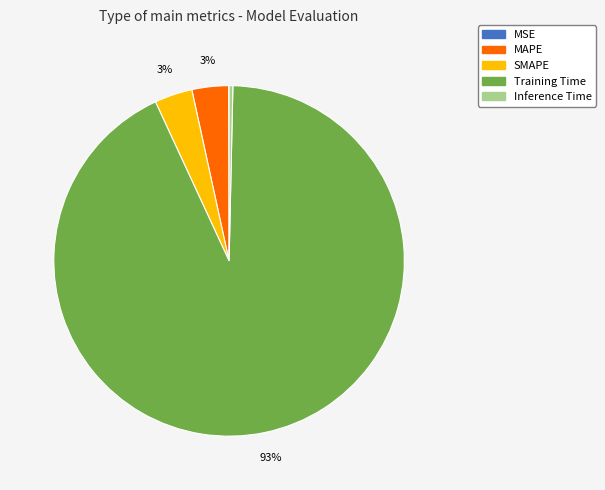

True or false: Training Time accounts for 93% of the total.

True